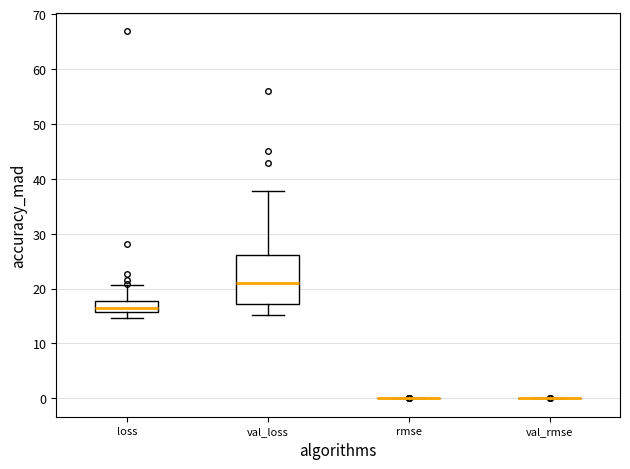

Where does the lower whisker of the box for loss end on the y-axis? The values are not printed on the chart, so give them approximately, as read against the axis.

15